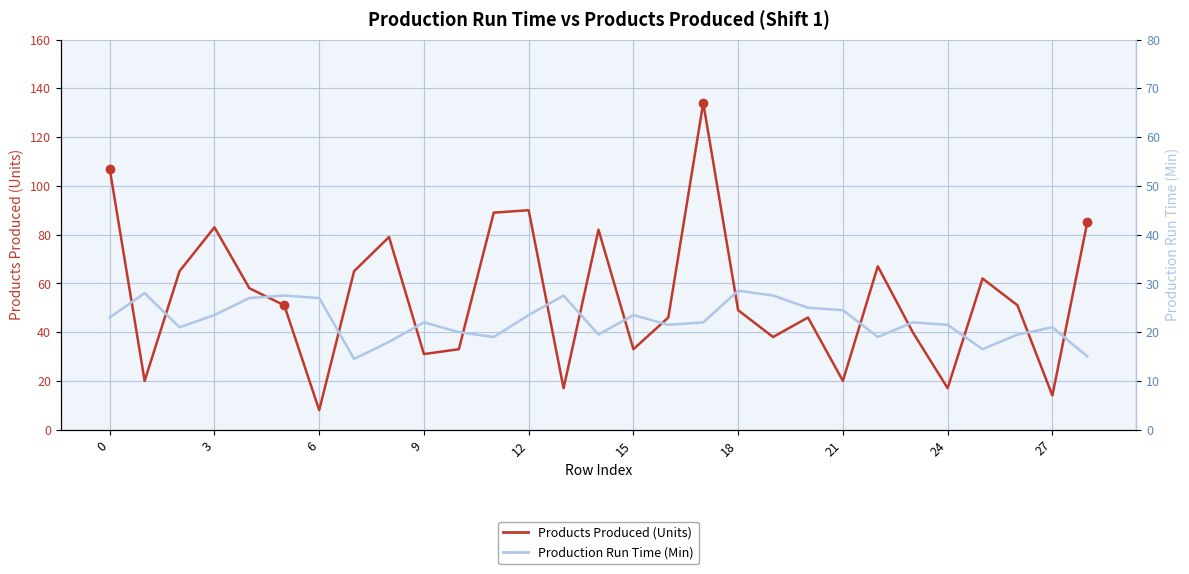

True or false: Production Run Time (Min) has more than 1 points higher than both neighbors.

True